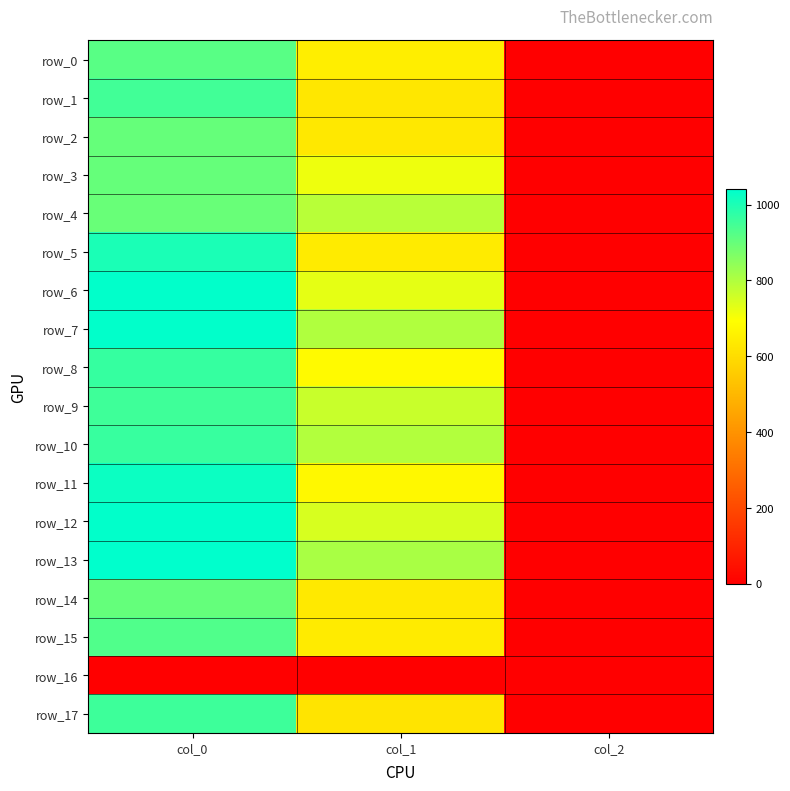

At which category is the sum across all series the highest?

col_0